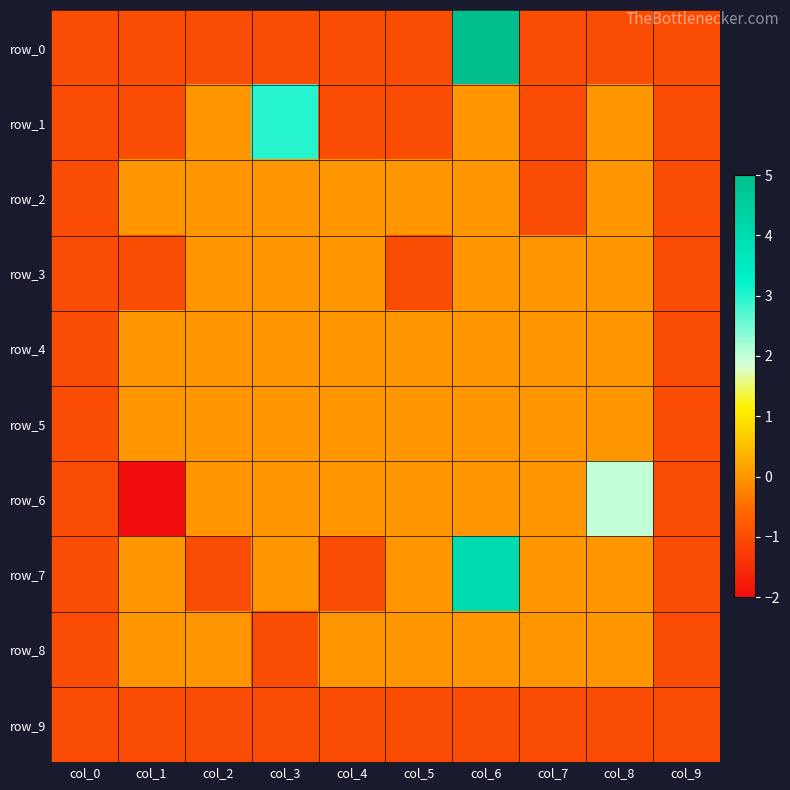

Is it true that row_4 equals -1 at col_9?

True